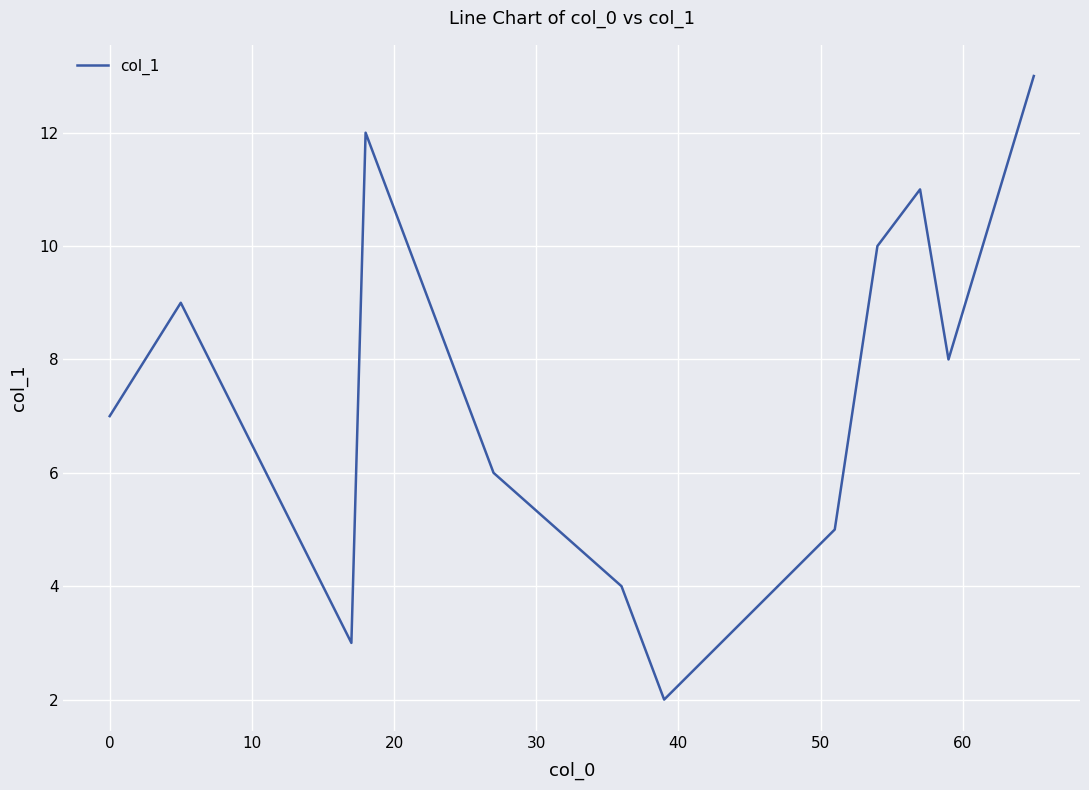

What is the difference between the maximum and minimum values?

11